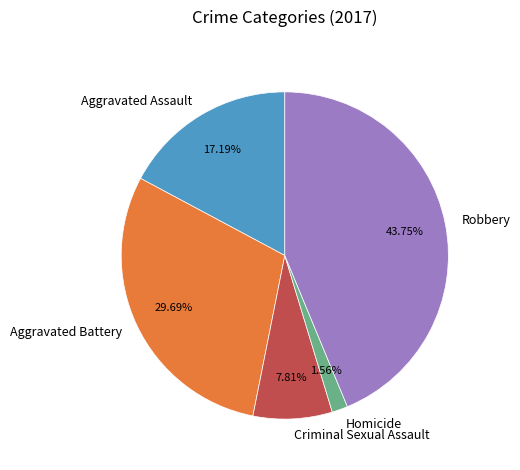

How many slices are in this pie chart?

5